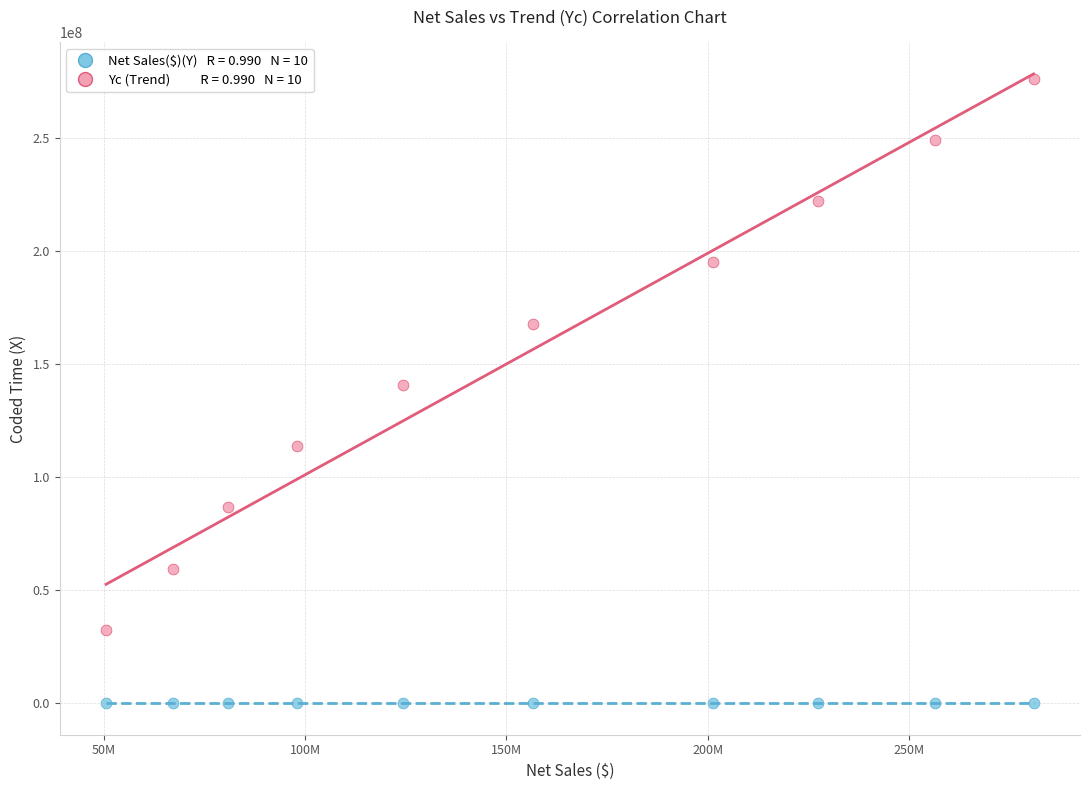

Across all data points, what is the range of Y values (max minus min)?

276300013.0